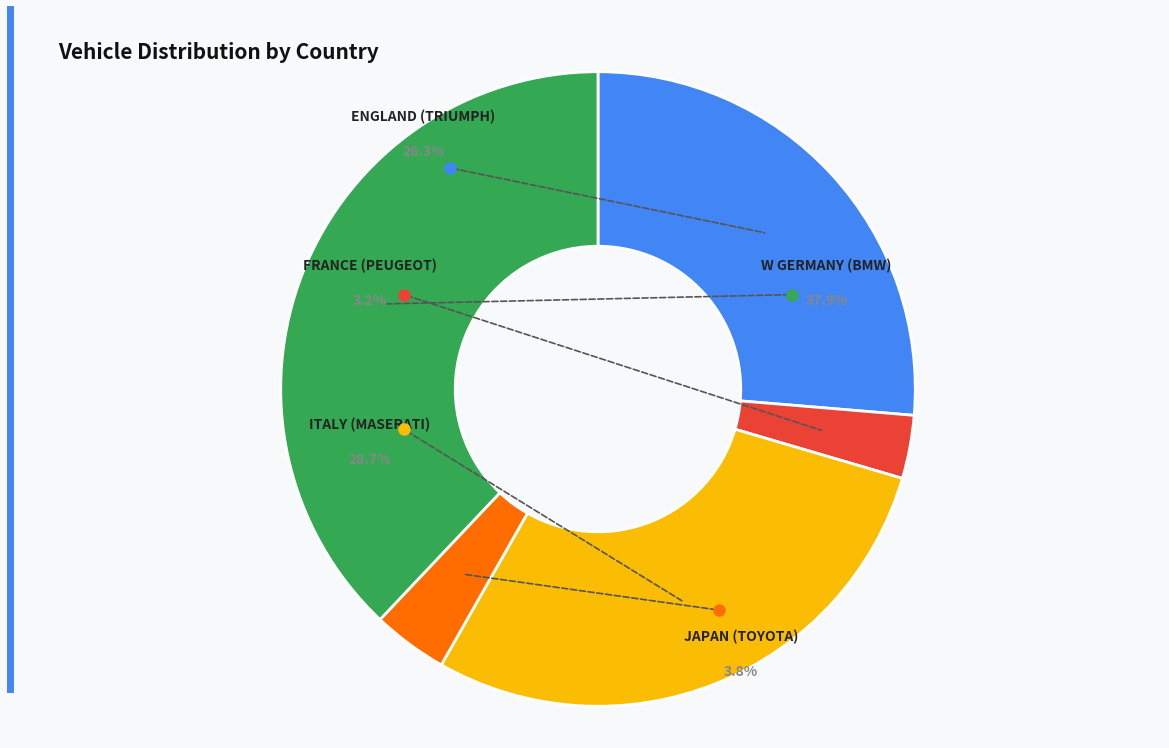

Is the sum of FRANCE (PEUGEOT) and JAPAN (TOYOTA) greater than half?

No